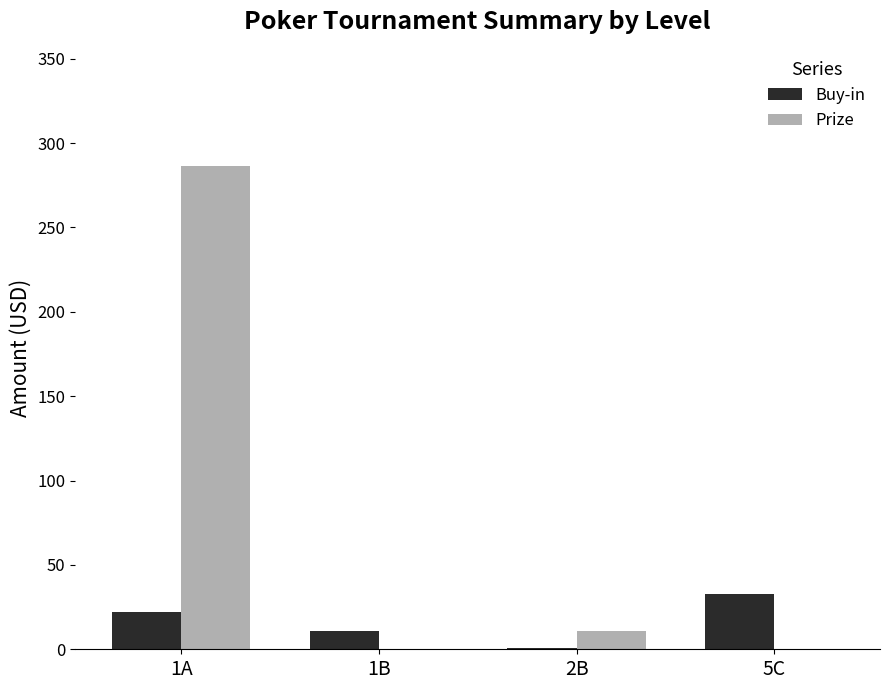

Where is Prize nearest to the value 143?

2B